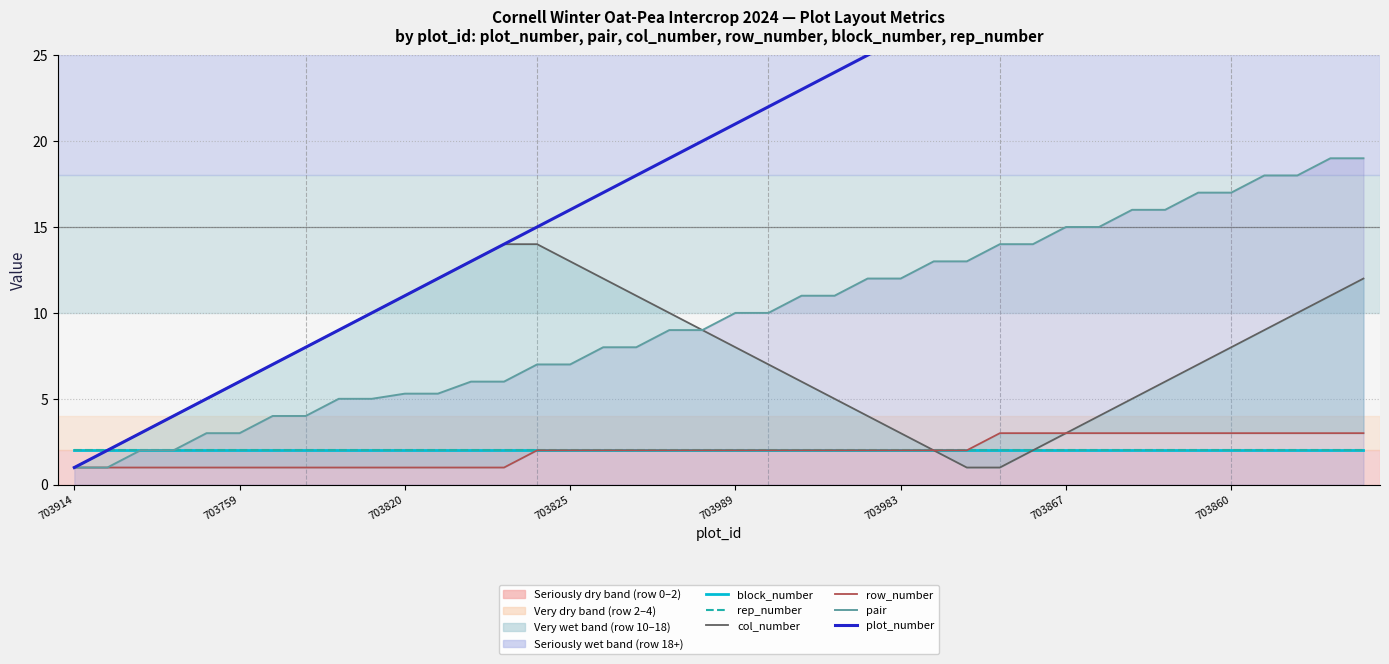

True or false: row_number has a value of 1.4 at 703867.

False